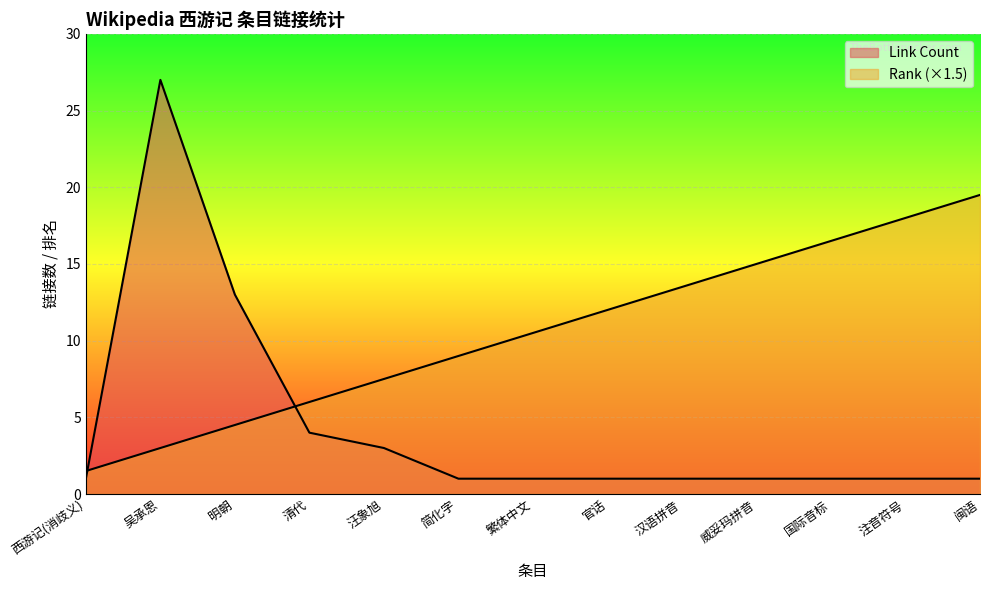

The value of Rank at 繁体中文 is 5.6. True or false?

False